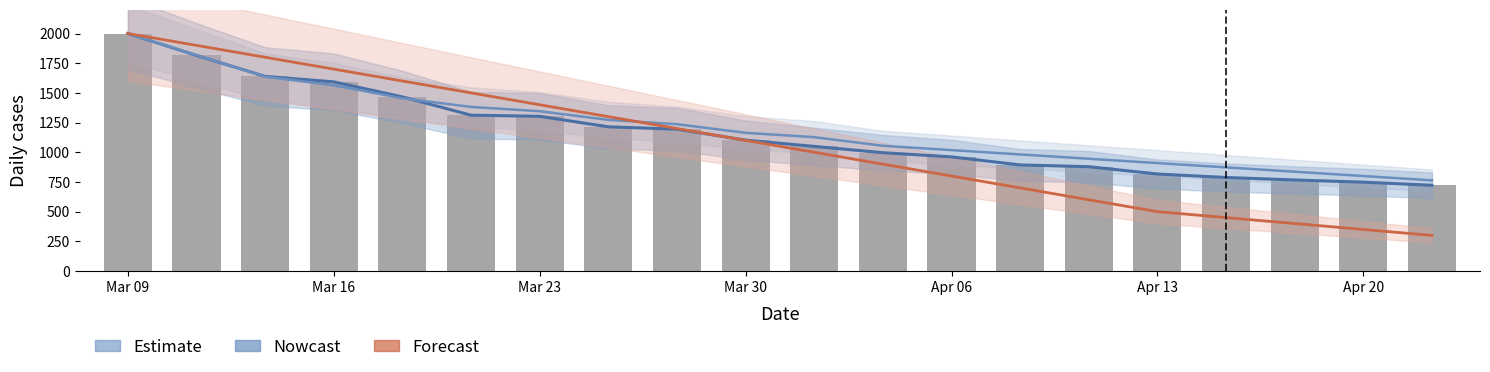

Rank the series by their average value, from highest to lowest.

Nowcast, Estimate, Forecast